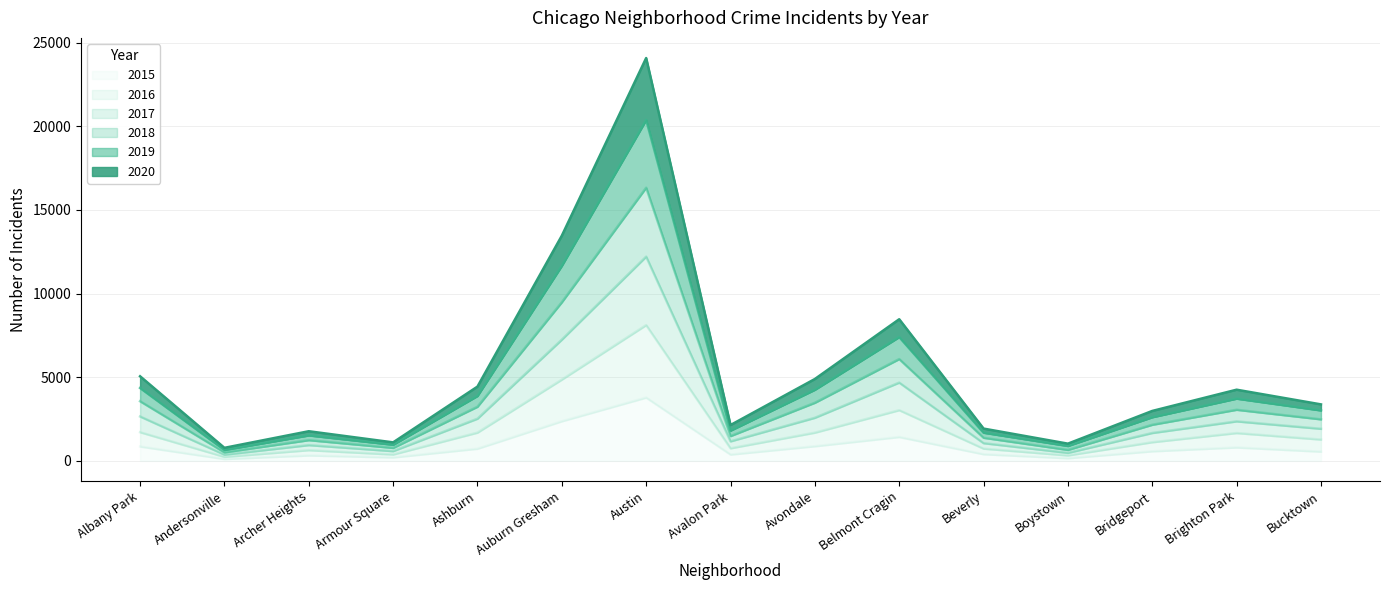

How many categories are shown in the chart?

15